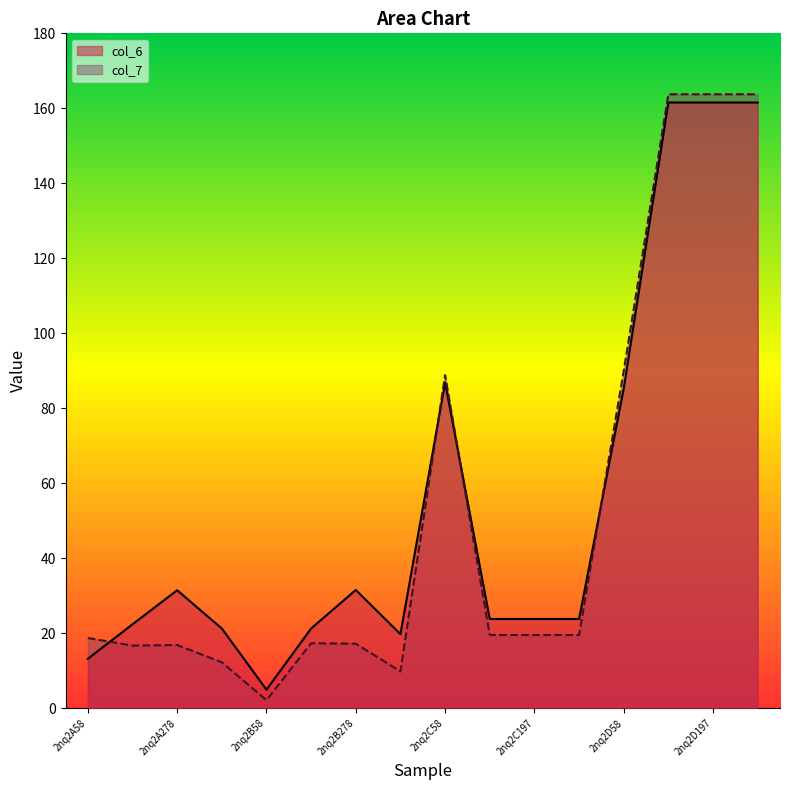

What is the label of the 6th point from the right?

2nq2C197